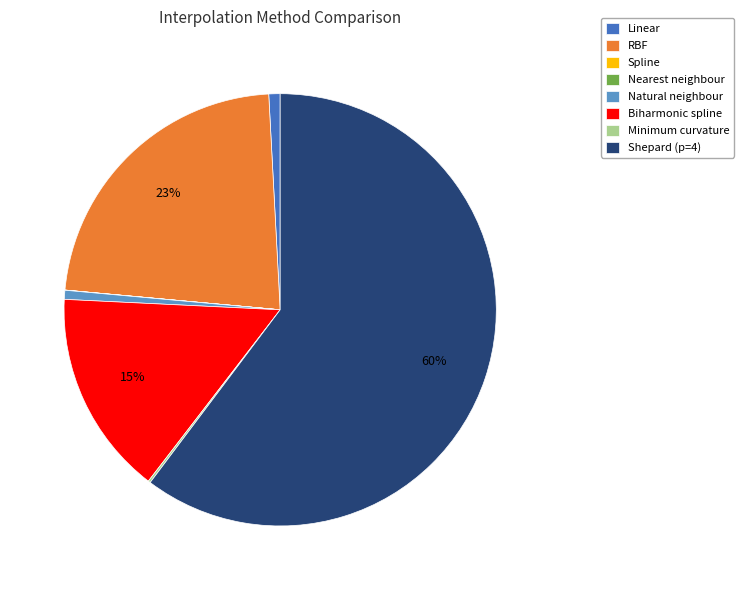

Is it true that RBF is 23% of the pie?

True